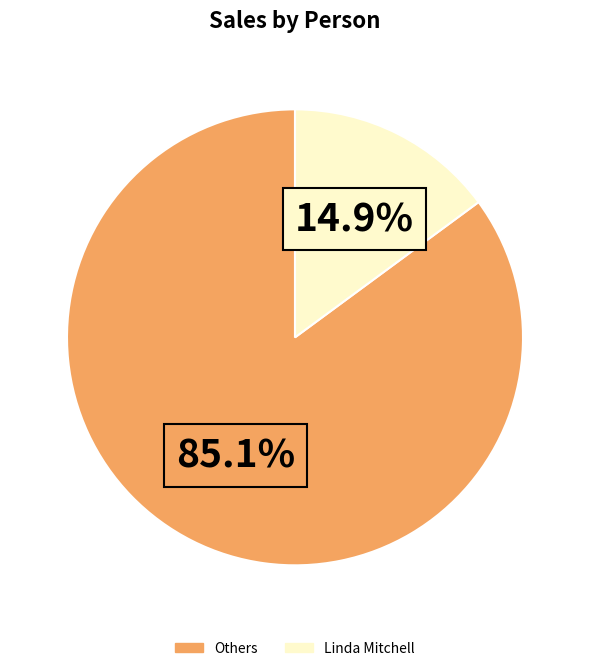

Combined, do Others and Linda Mitchell account for over 50%?

Yes